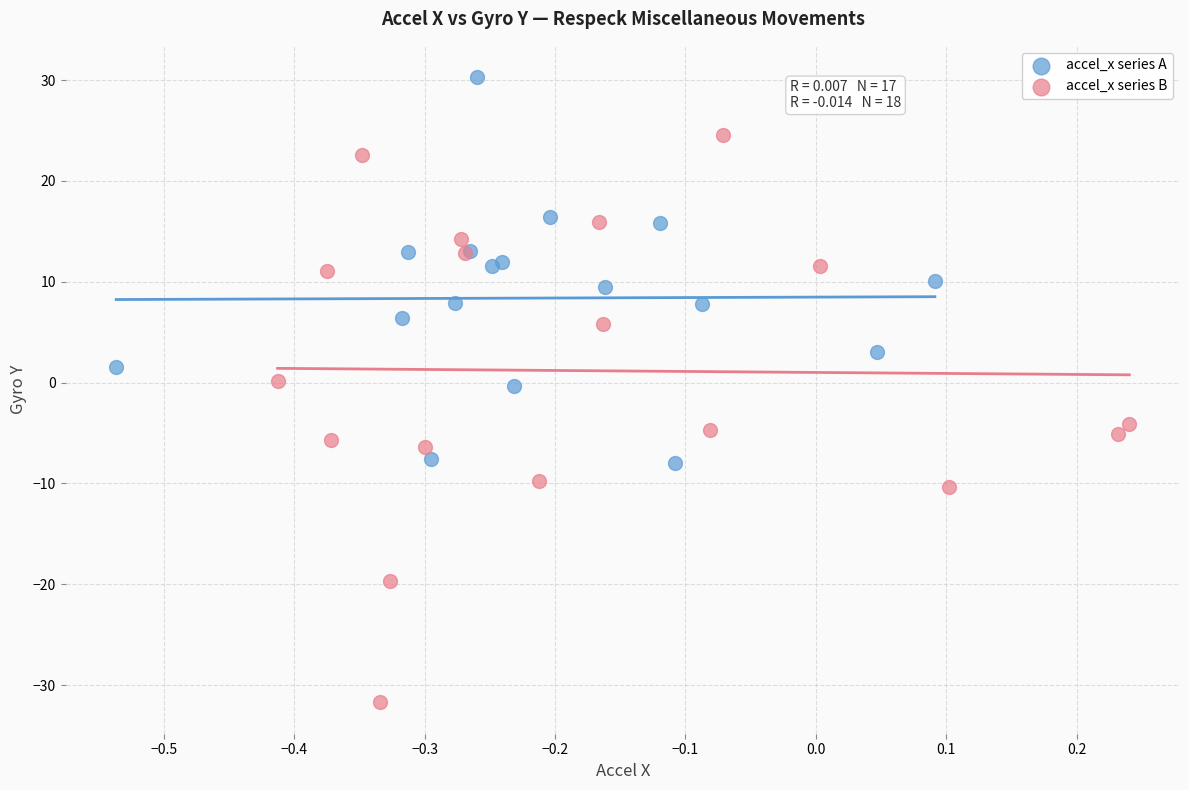

Which series contains the lowest Y value?

accel_x series B